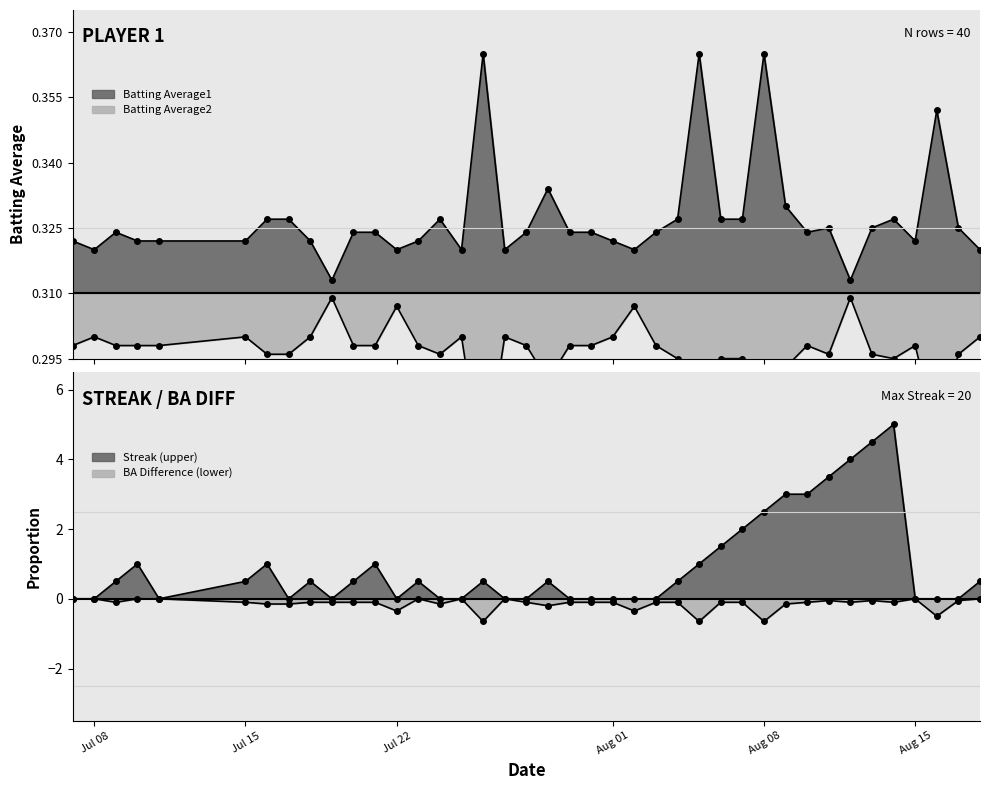

True or false: Streak has a value of 0.9 at 2010-08-06.

False